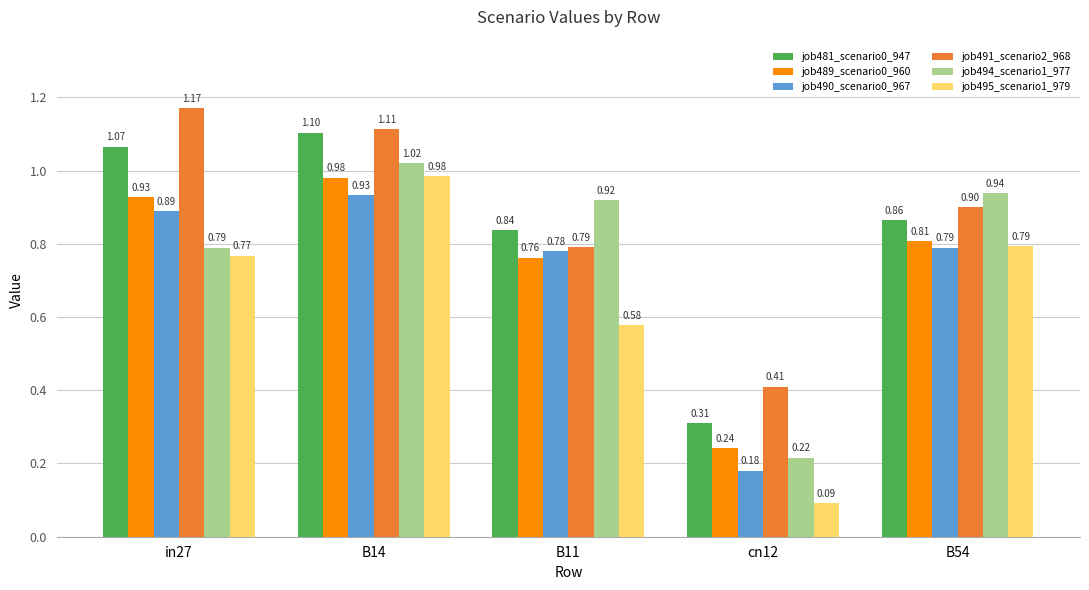

What is the difference between the maximum and minimum values in the job489_scenario0_960 series?

0.7